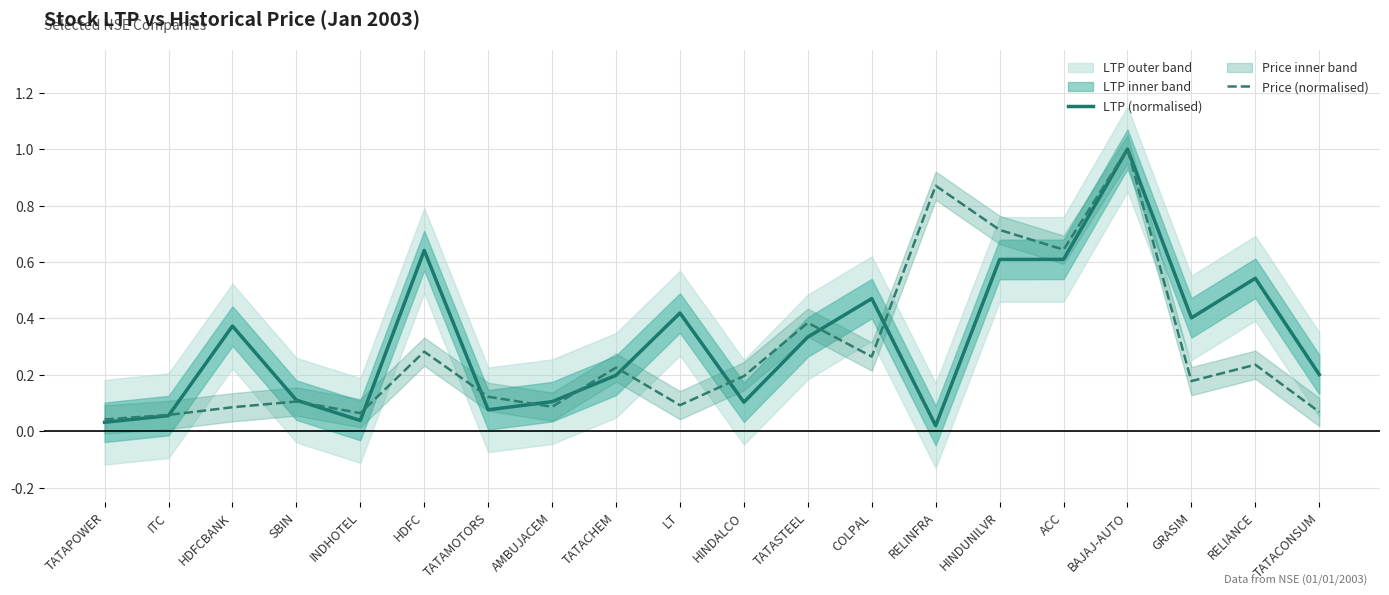

Where do Price (normalised) and LTP (normalised) first cross each other?

ITC and HDFCBANK